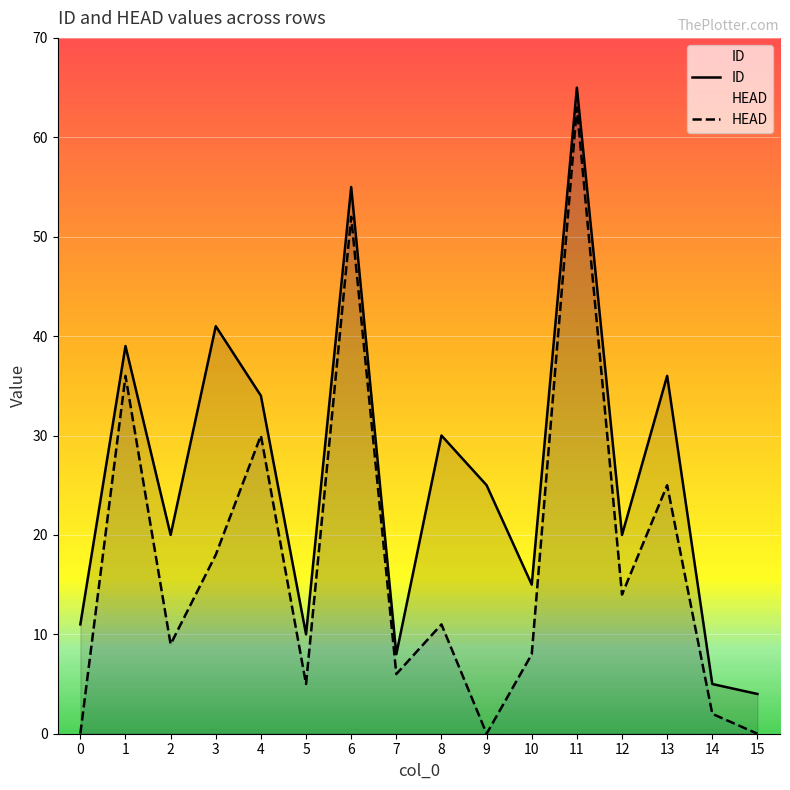

Which label corresponds to the largest value in the chart?

11